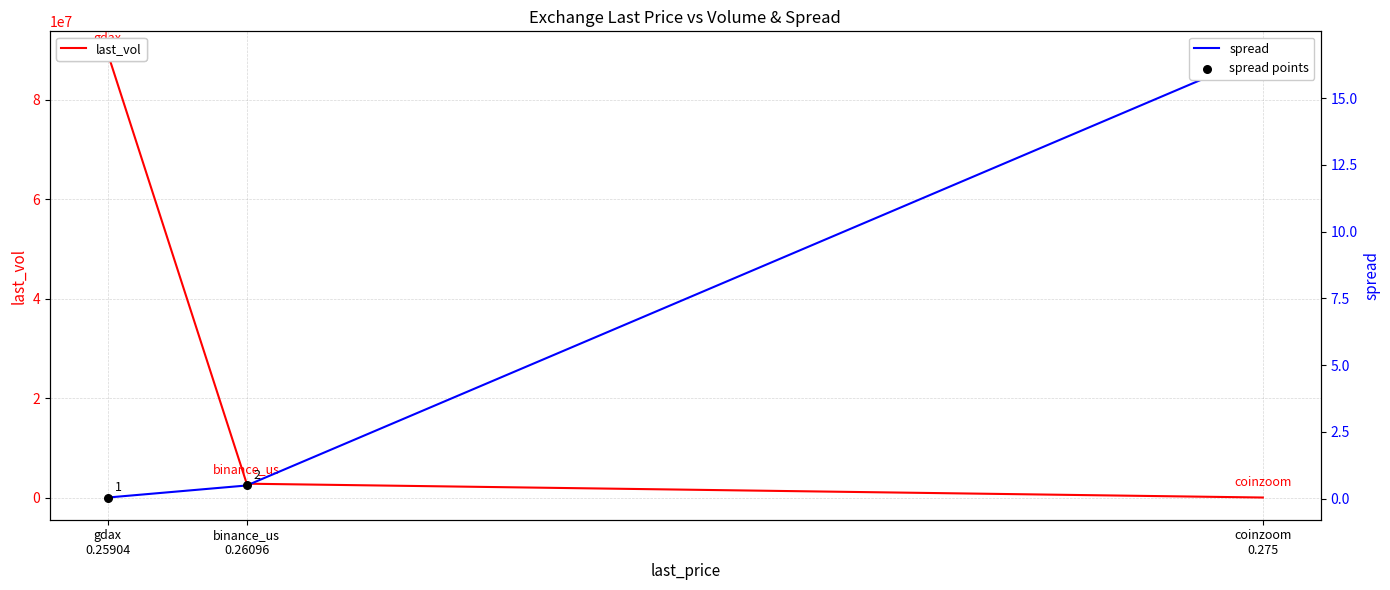

Is the value of spread points at coinzoom
0.275 greater than the value of spread at gdax
0.25904?

Yes